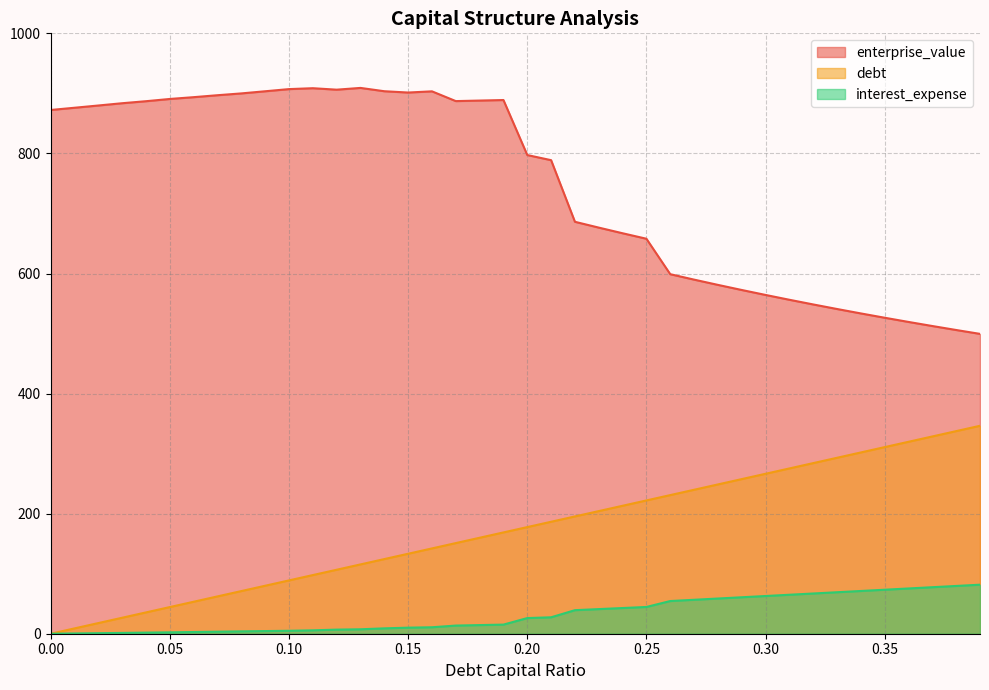

At which label does debt_capital reach its peak?

0.39